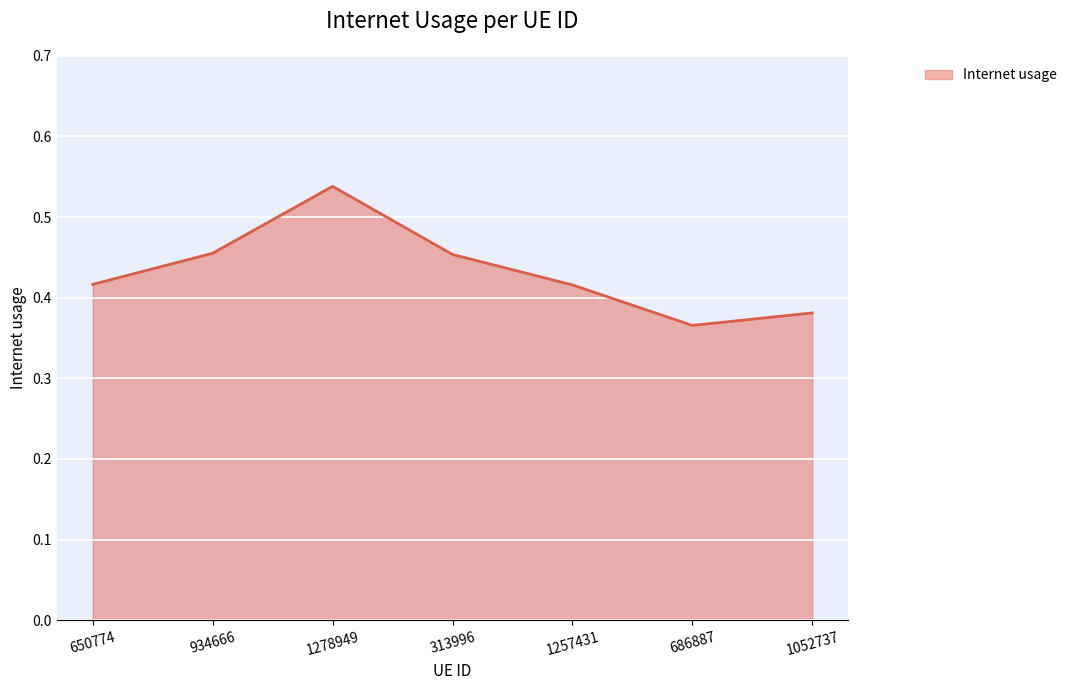

What position from the right is 313996?

4